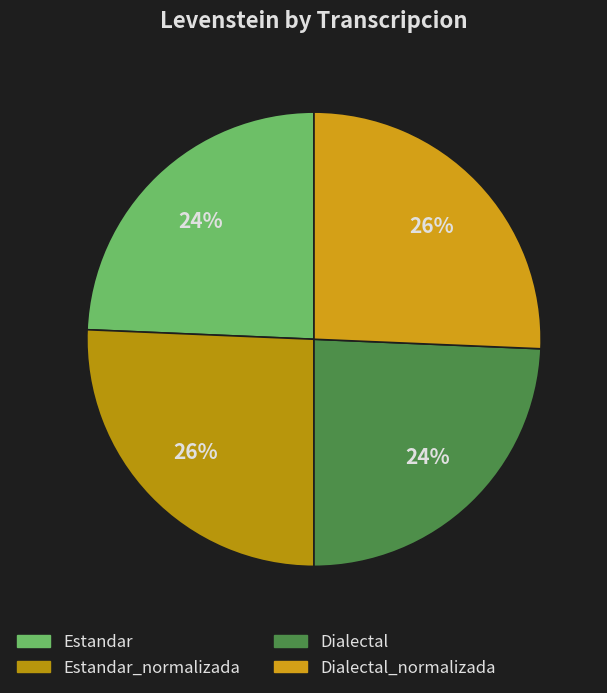

Rank the categories by value from highest to lowest.

Estandar_normalizada, Dialectal_normalizada, Estandar, Dialectal